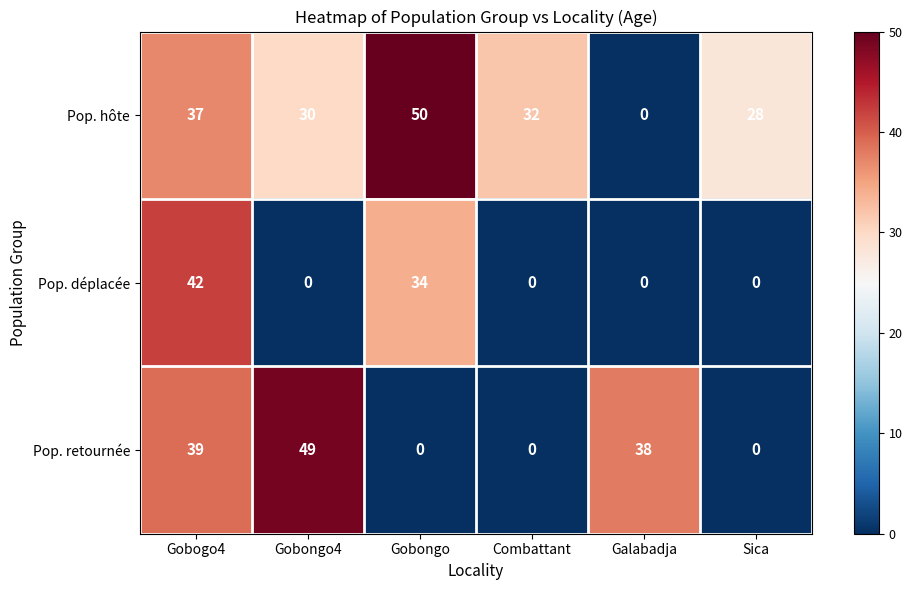

Reading left to right, extract all data points from this chart.

Pop. hôte: Gobogo4=37	Gobongo4=30	Gobongo=50	Combattant=32	Galabadja=0	Sica=28
Pop. déplacée: Gobogo4=42	Gobongo4=0	Gobongo=34	Combattant=0	Galabadja=0	Sica=0
Pop. retournée: Gobogo4=39	Gobongo4=49	Gobongo=0	Combattant=0	Galabadja=38	Sica=0